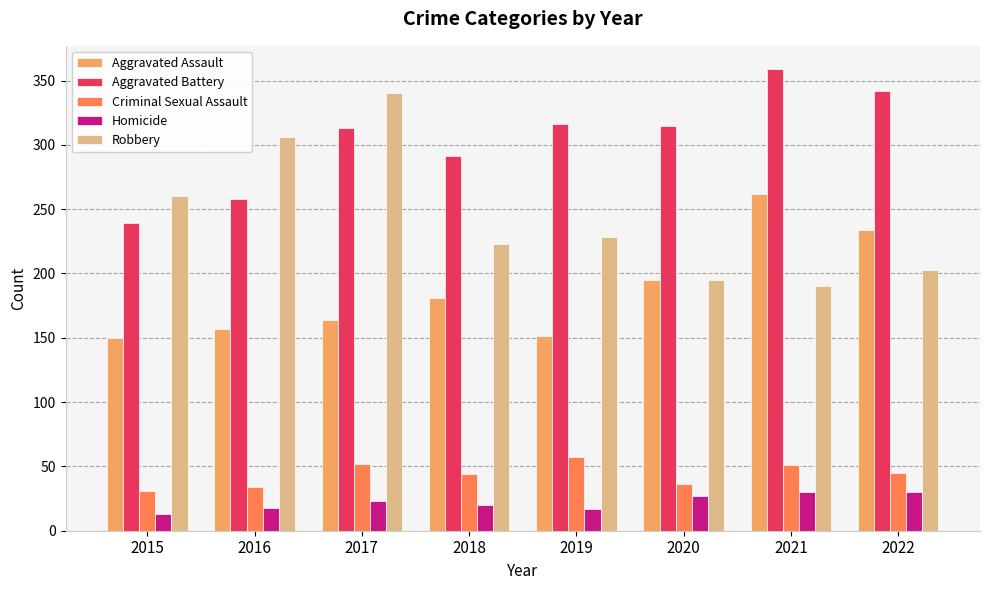

What value does the Aggravated Assault series have at 2021, to the nearest 5?

260